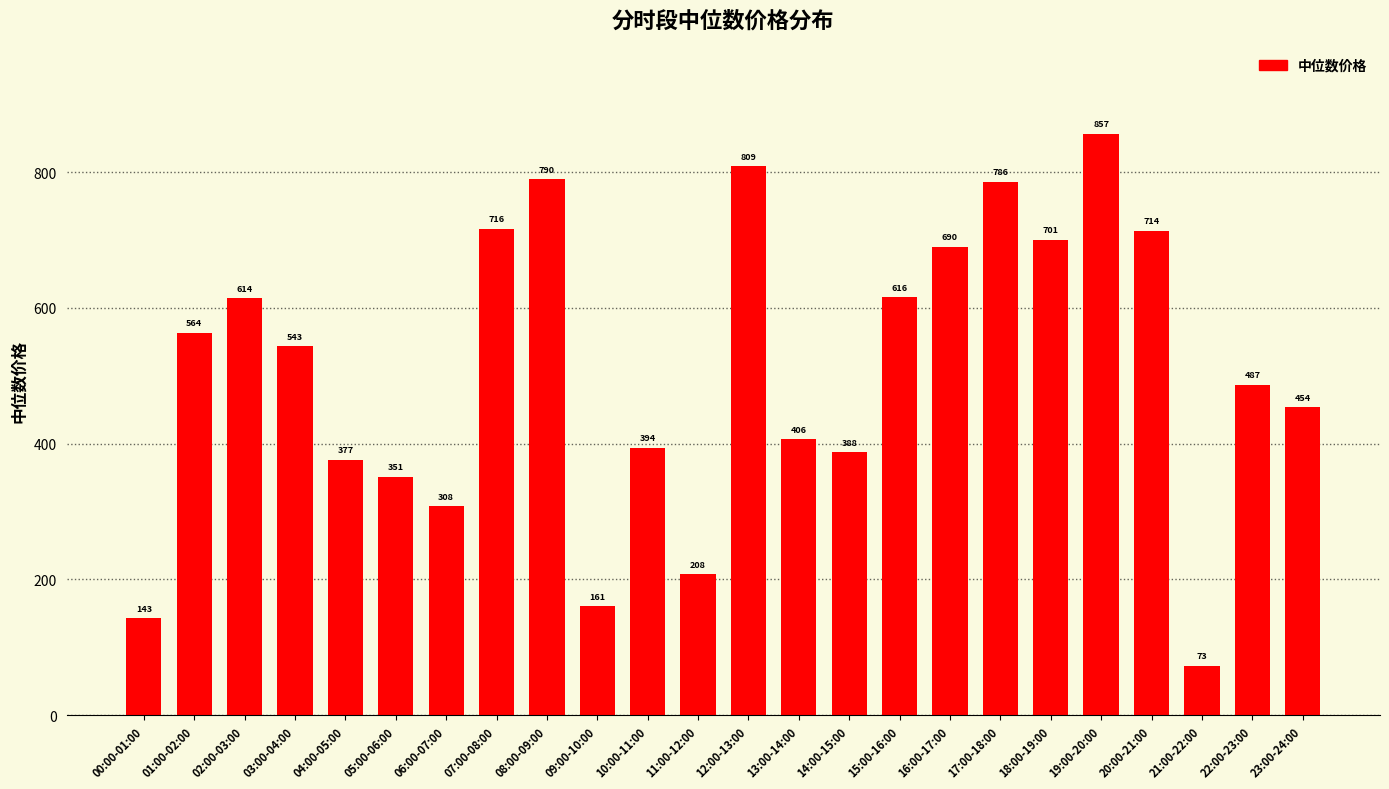

How many categories are shown in the chart?

24